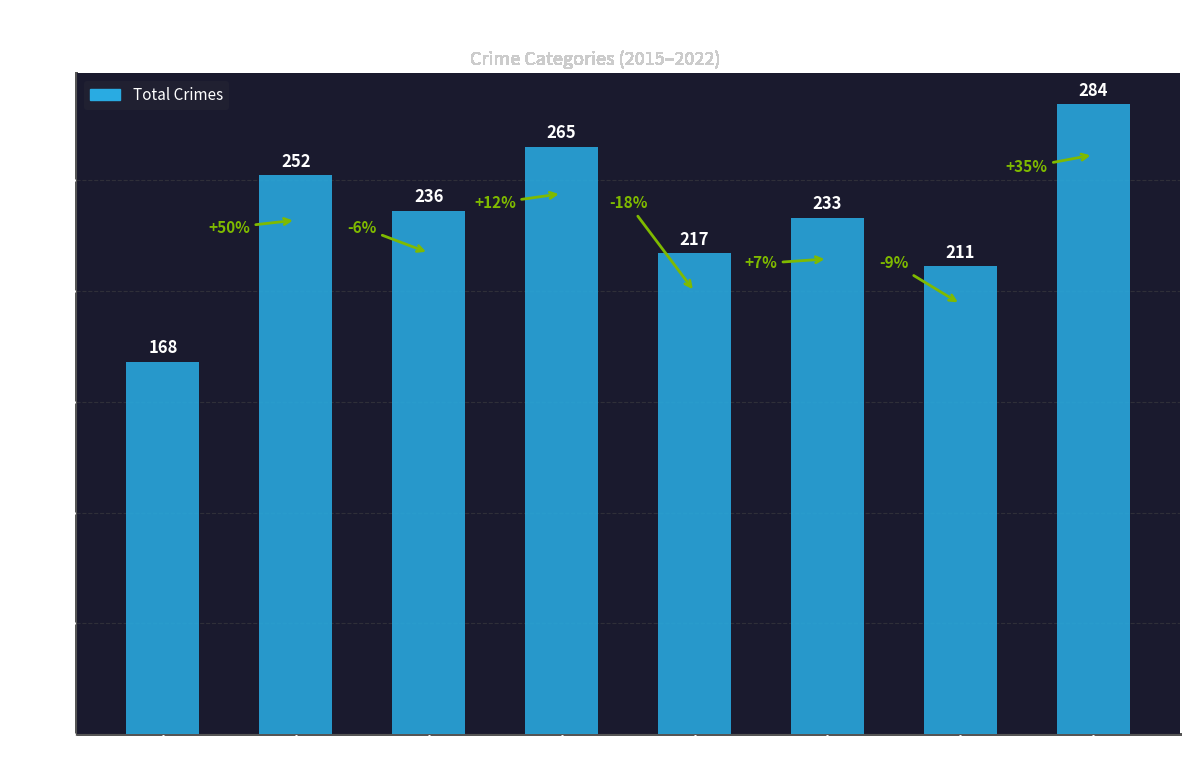

The value at 2015 is 168. True or false?

True